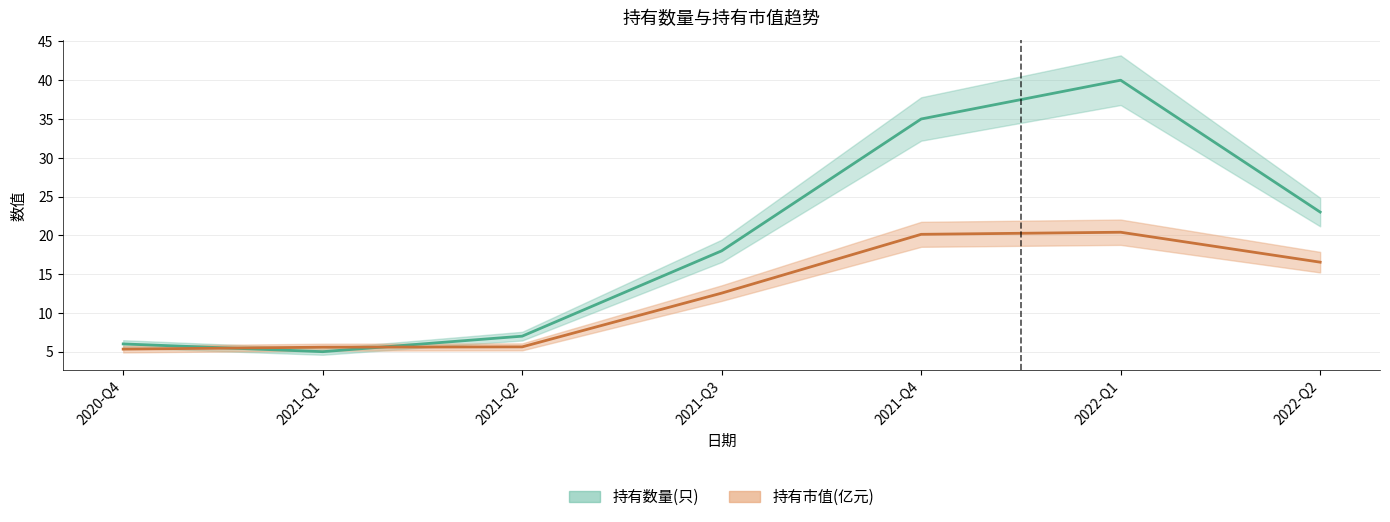

Reading left to right, what are all the values shown in this chart?

持有数量(只): 2020-Q4=6.0	2021-Q1=5.0	2021-Q2=7.0	2021-Q3=18.0	2021-Q4=35.0	2022-Q1=40.0	2022-Q2=23.0
持有市值(亿元): 2020-Q4=5.3	2021-Q1=5.6	2021-Q2=5.6	2021-Q3=12.6	2021-Q4=20.1	2022-Q1=20.4	2022-Q2=16.5